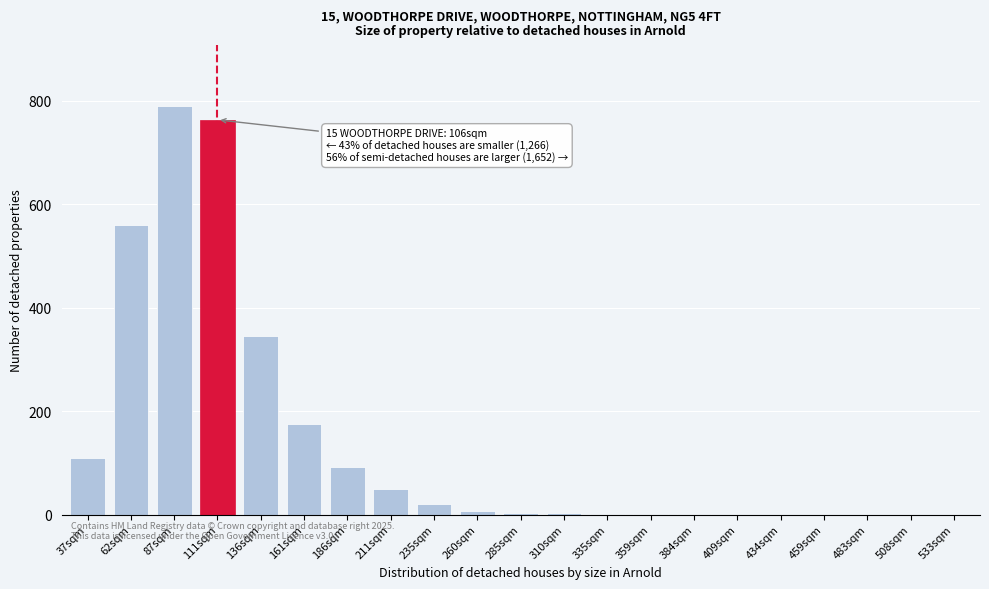

Which category has the highest value across all series?

87sqm